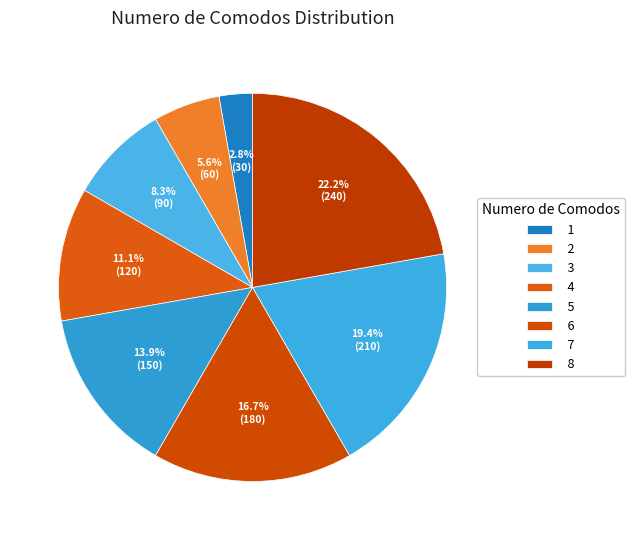

Count the number of slices in the pie.

8